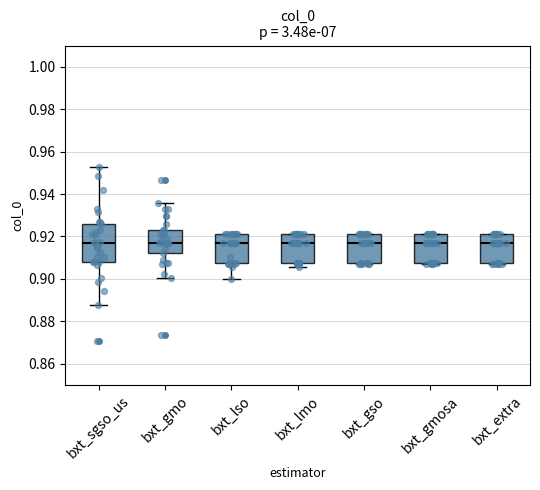

Where does the lower whisker of the box for bxt_sgso_us end on the y-axis? The values are not printed on the chart, so give them approximately, as read against the axis.

0.888